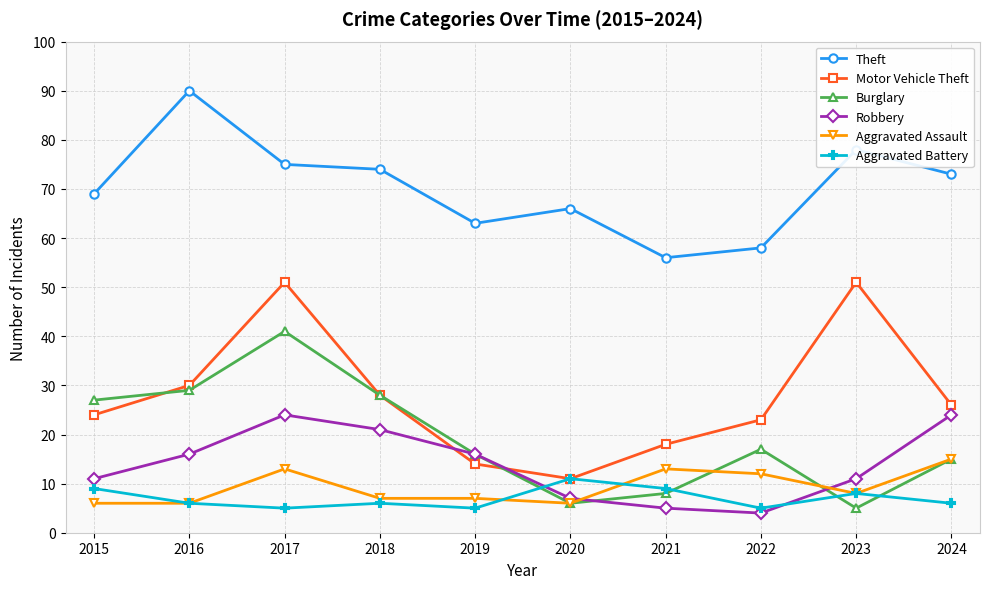

What is the difference between the maximum and minimum values in the Theft series?

34